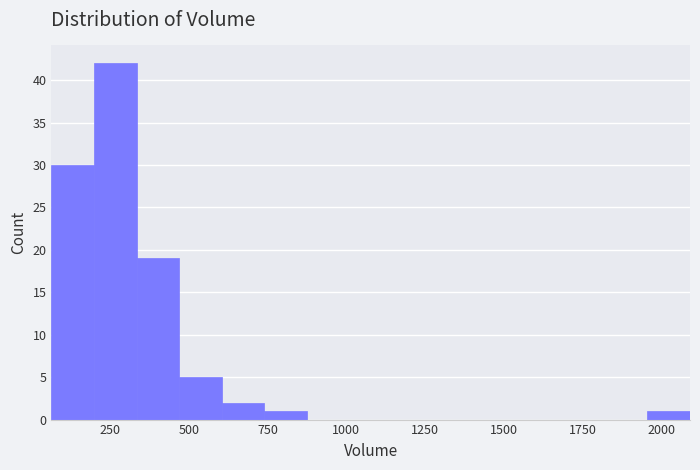

Around what value on the x-axis is the tallest bar? Give the approximate position of its centre, as read against the axis.

250